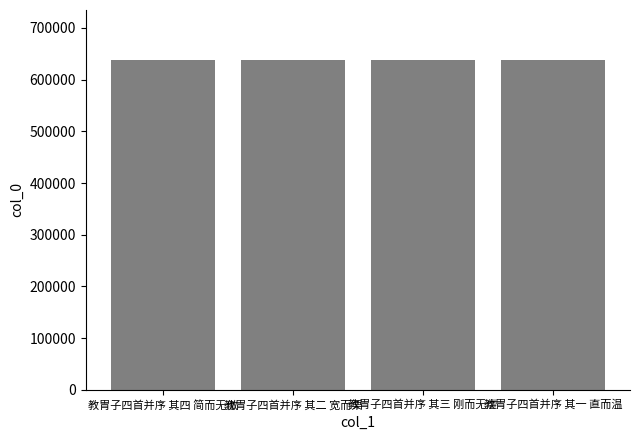

What is the label of the 3rd bar from the left?

教胄子四首并序 其三 刚而无虐